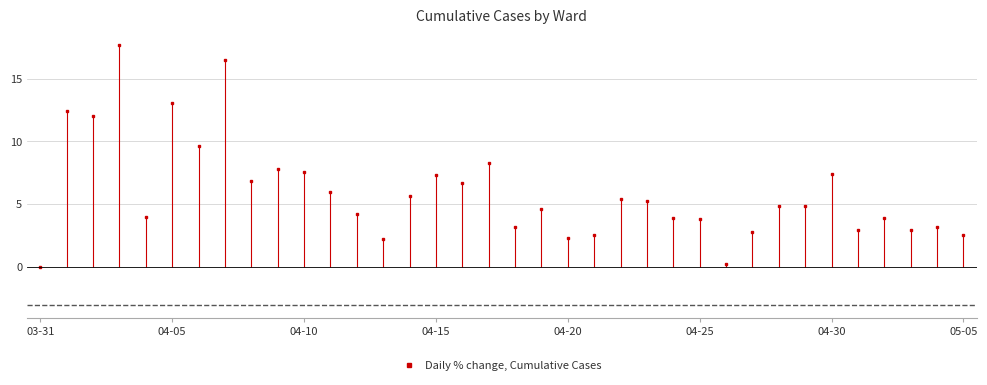

What is the value of the 31st point from the left?

7.4